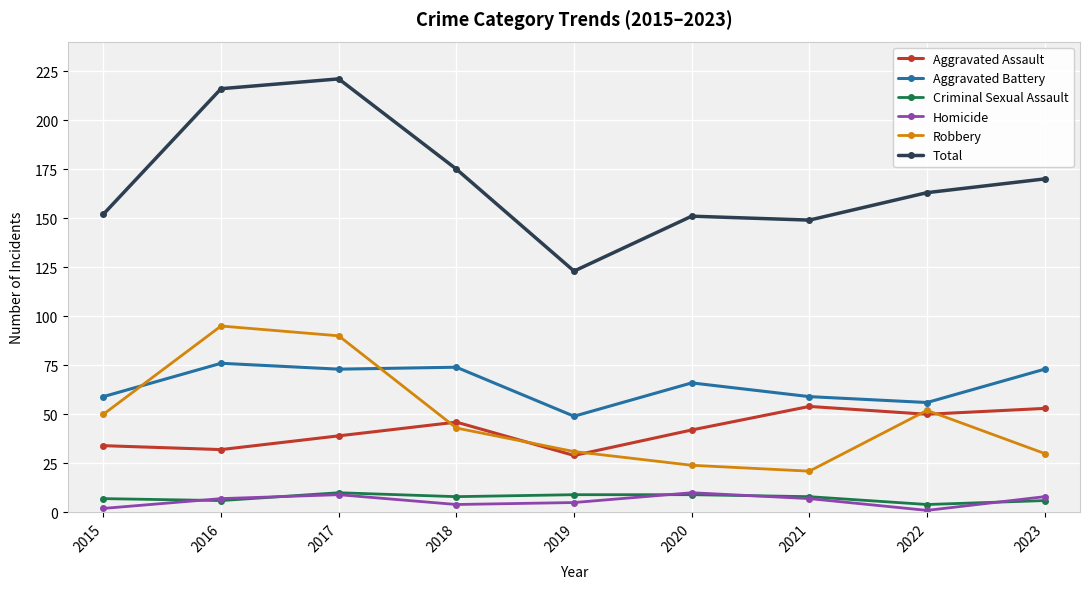

Read the Total value at 2019.

123